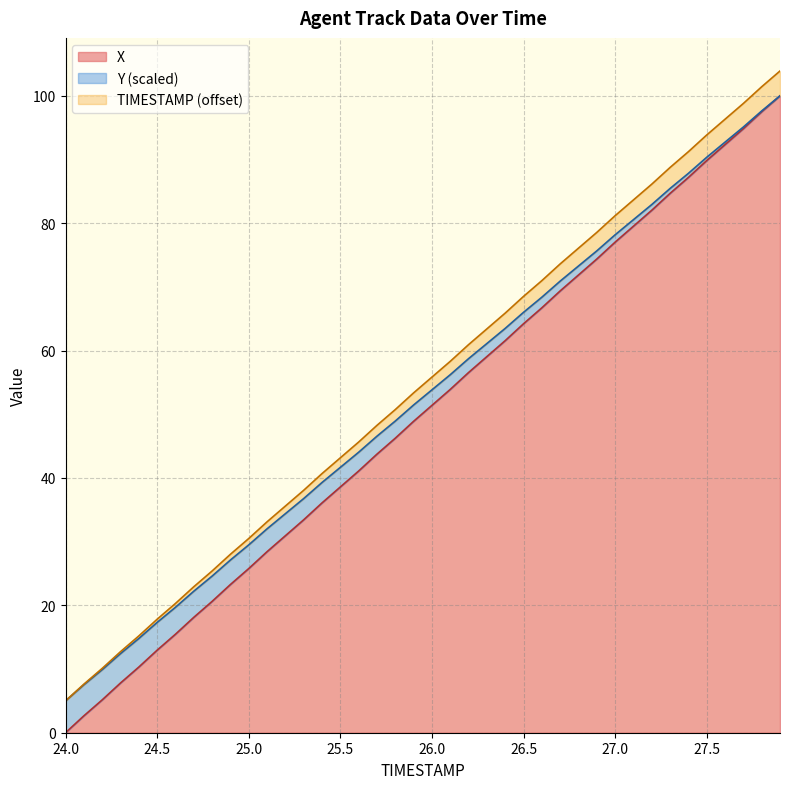

Between 24.6 and 27.6, which is larger?

27.6